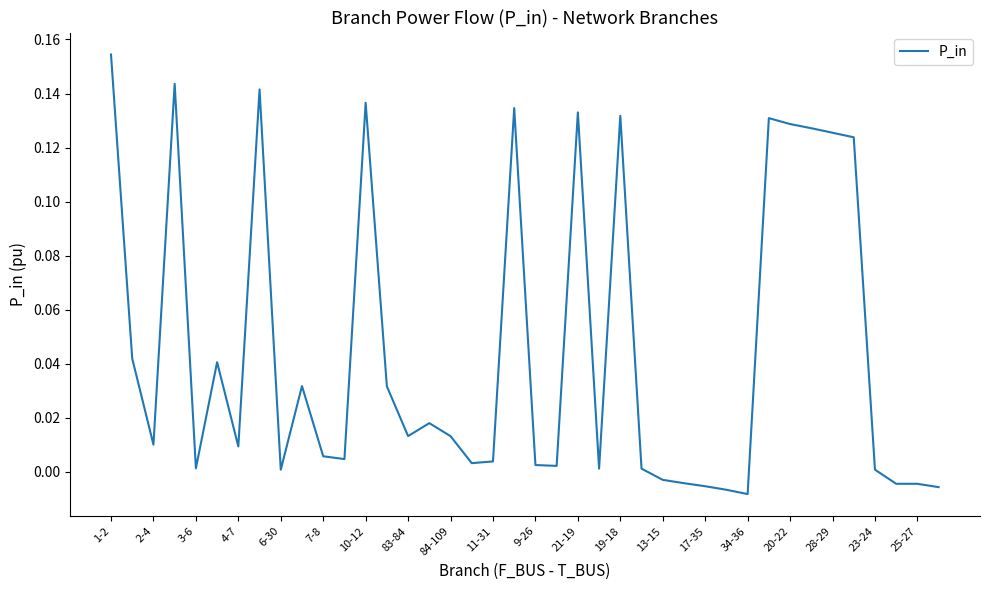

How many lines are shown in the chart?

1